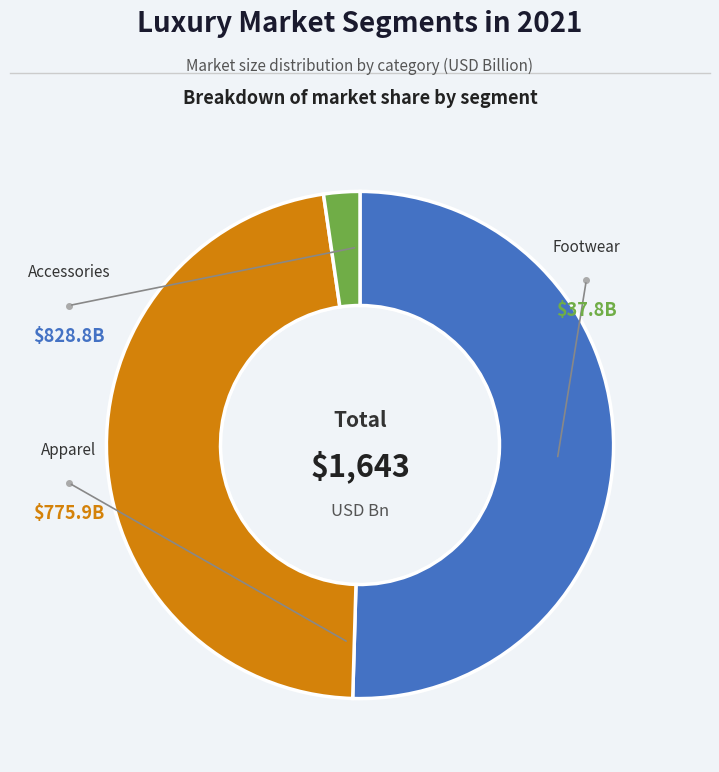

How many segments does this pie chart have?

3